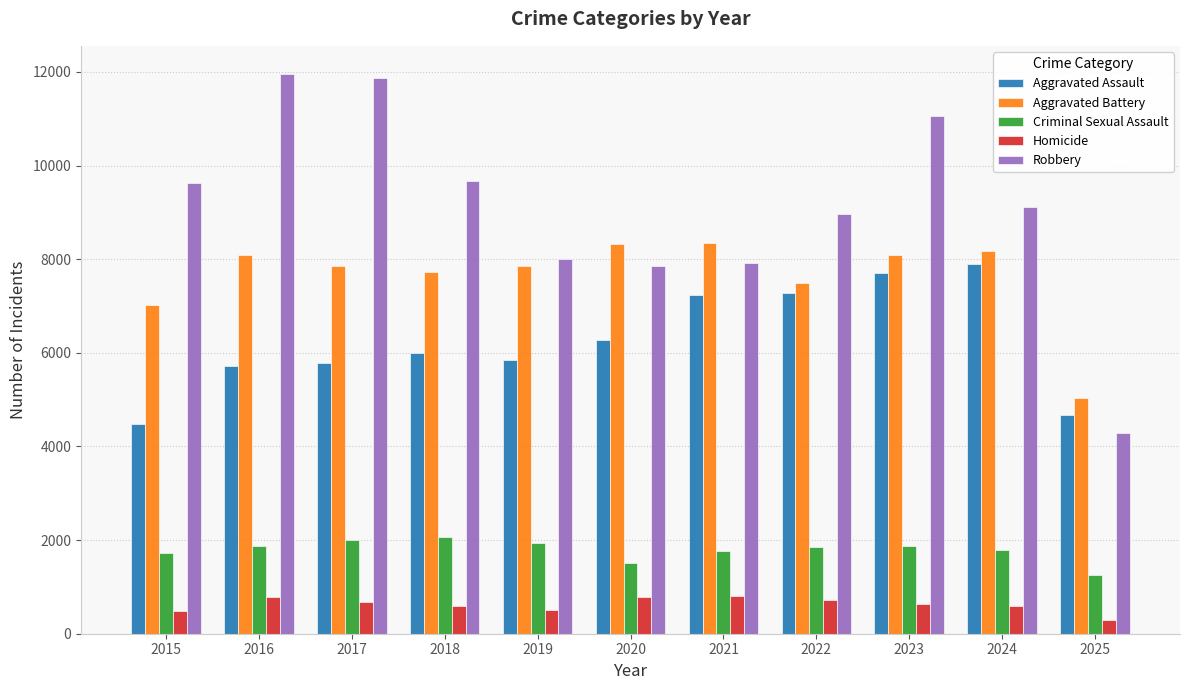

At how many categories does at least one series exceed 5382?

10